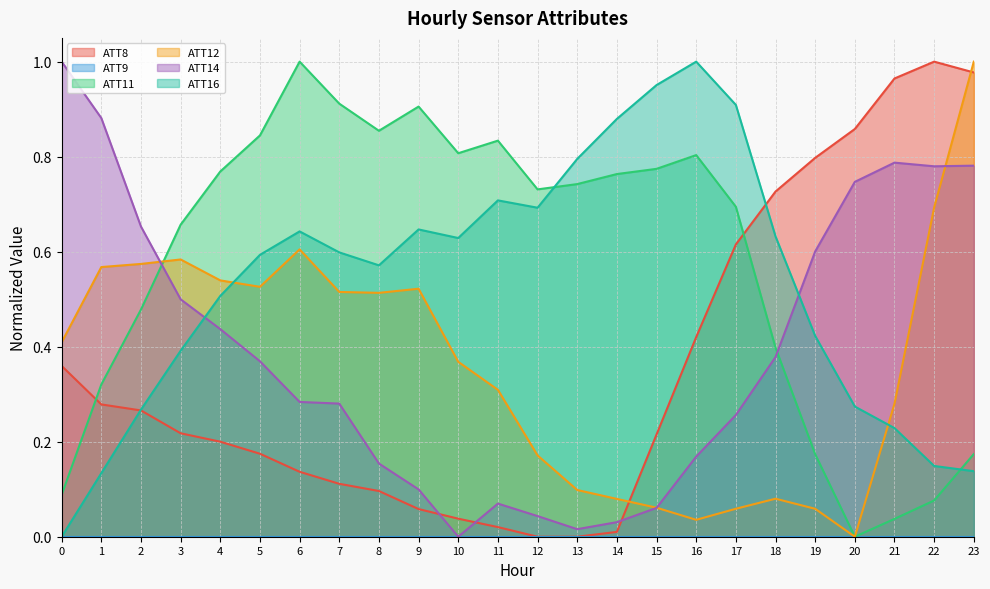

How many intersections are there between ATT8 and ATT14?

3